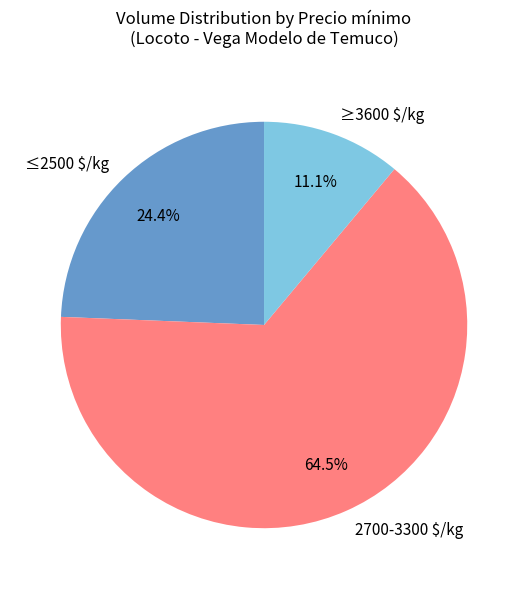

To the nearest percent, what is the average slice percentage?

33%